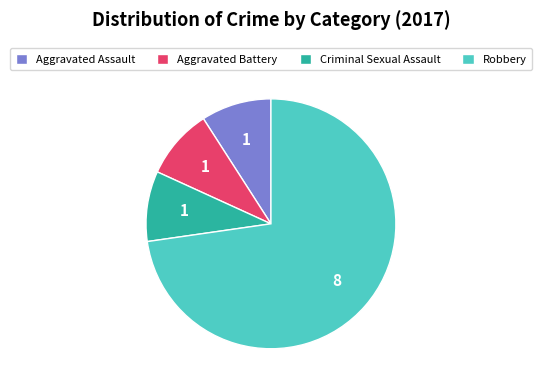

Count the number of slices in the pie.

4